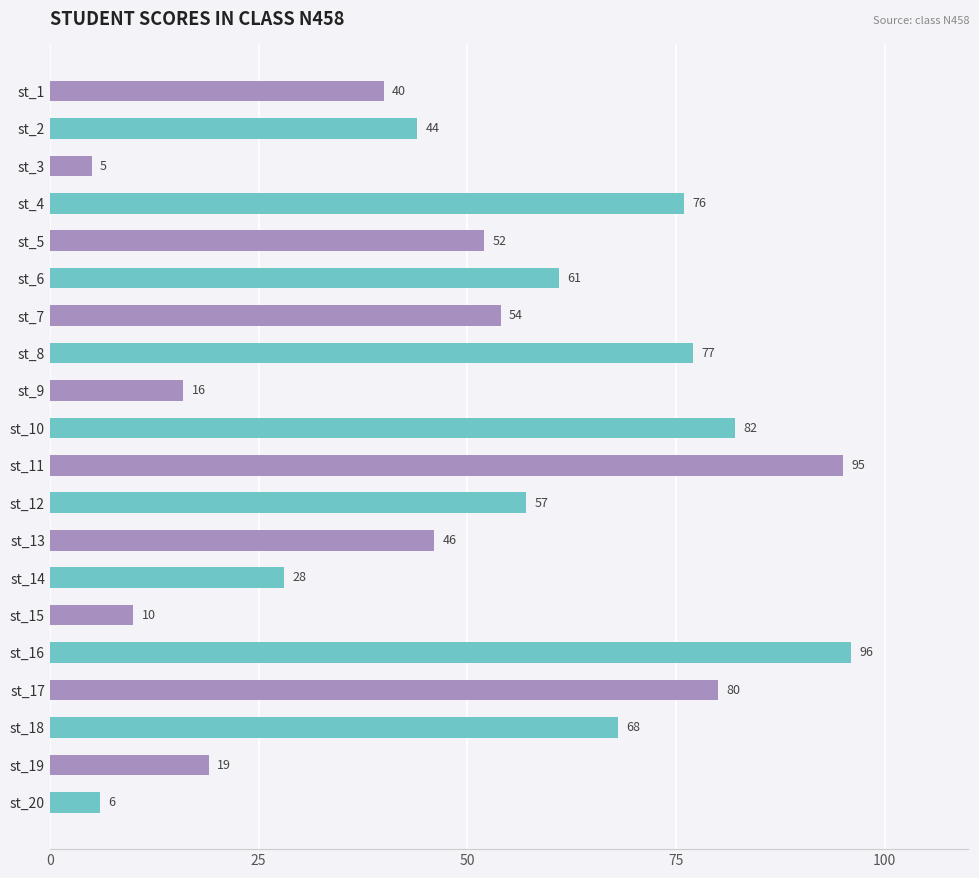

Are the bars grouped side by side (vs. stacked)?

No